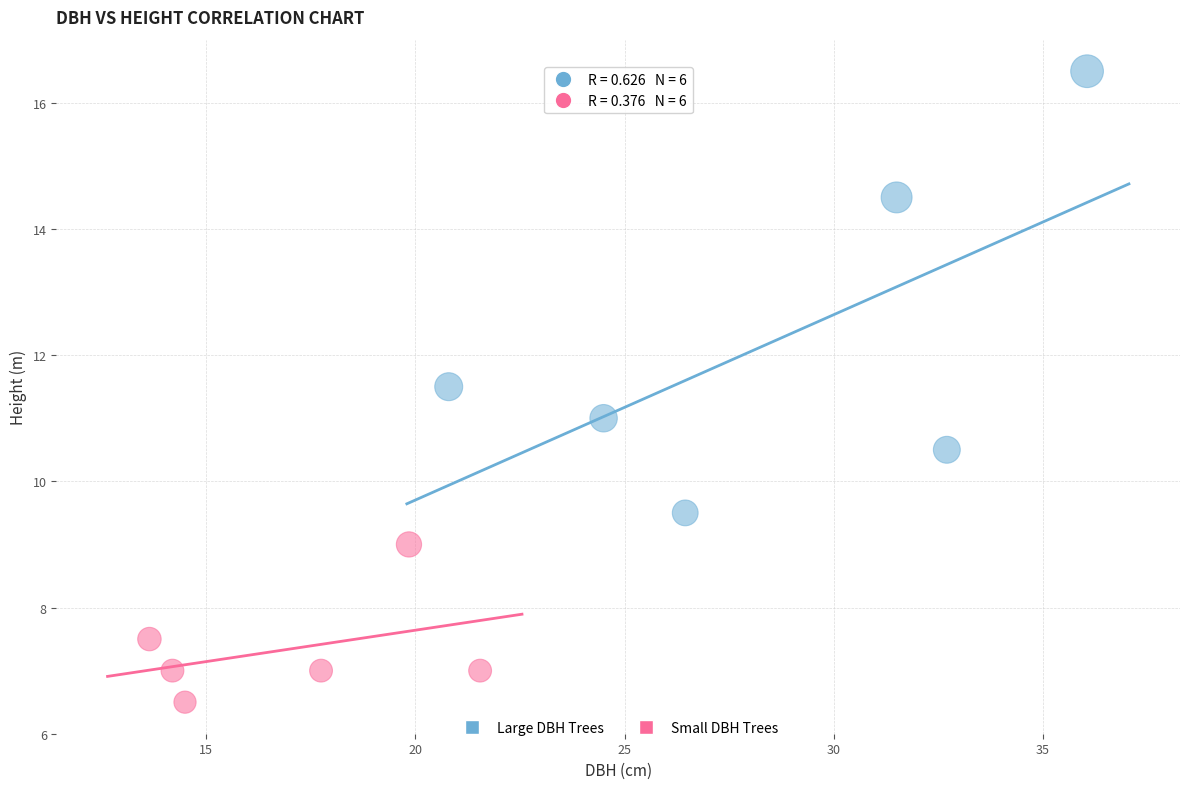

Which series reaches the maximum Y coordinate?

Large DBH Trees